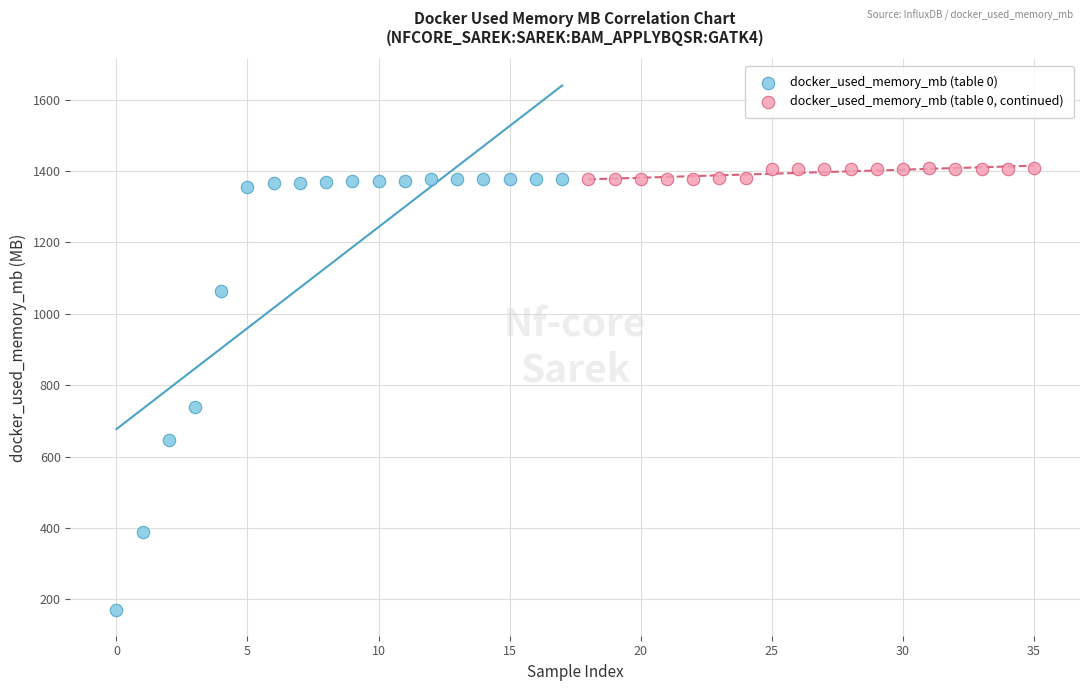

Which series has the widest spread of Y values?

docker_used_memory_mb (table 0)